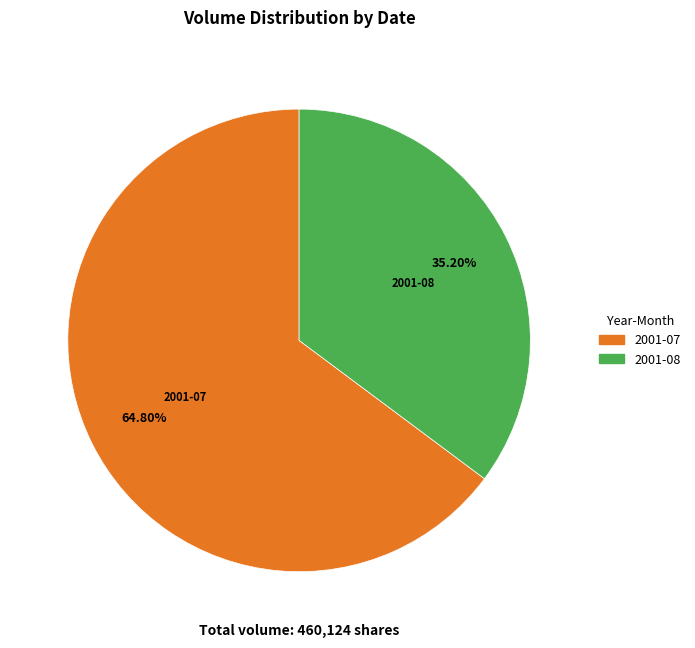

Is there any slice that represents more than half of the pie?

Yes